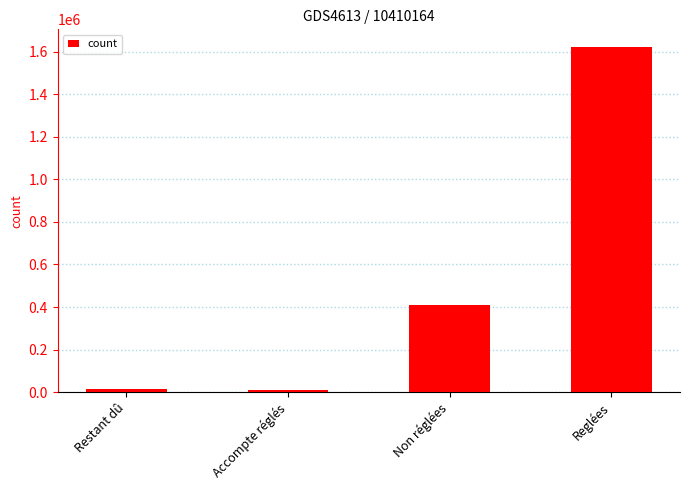

What is the difference between the second highest and minimum values?

403305.6